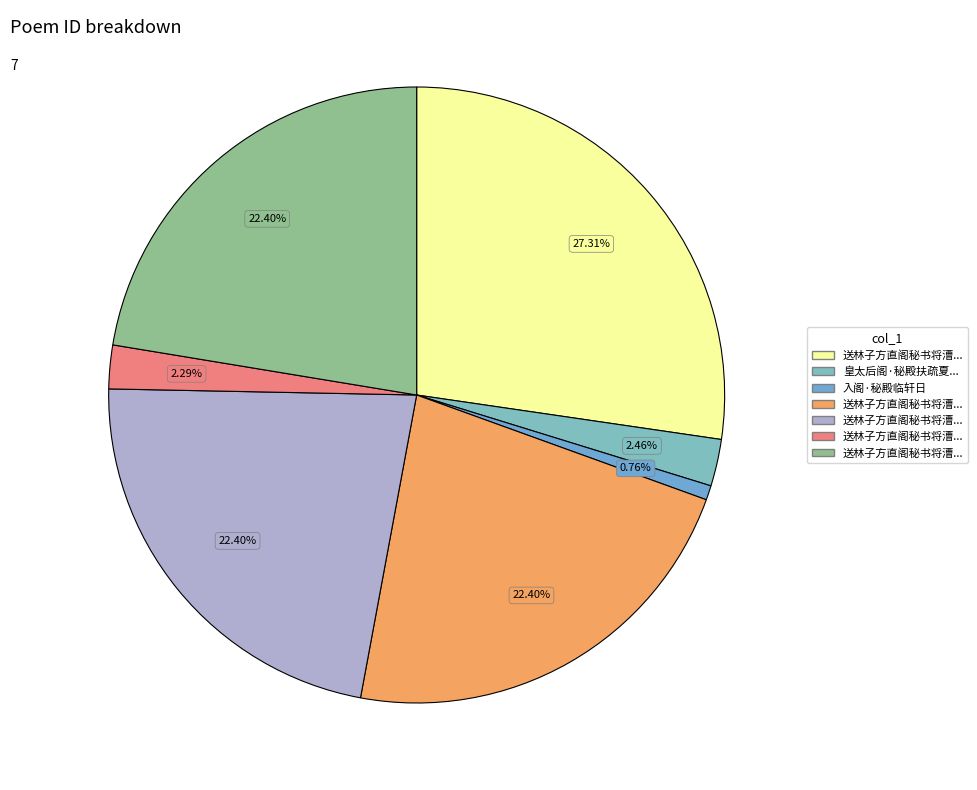

How many segments does this pie chart have?

7